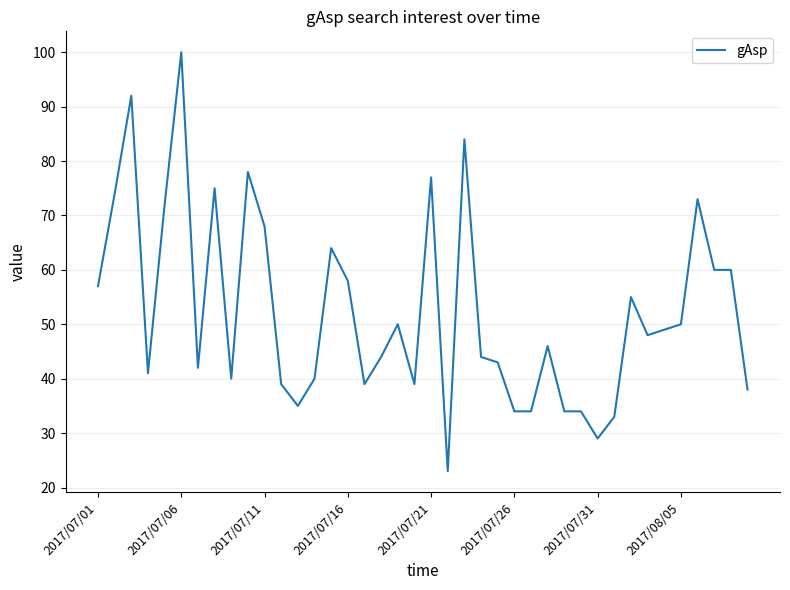

What is the maximum value shown in the chart?

100